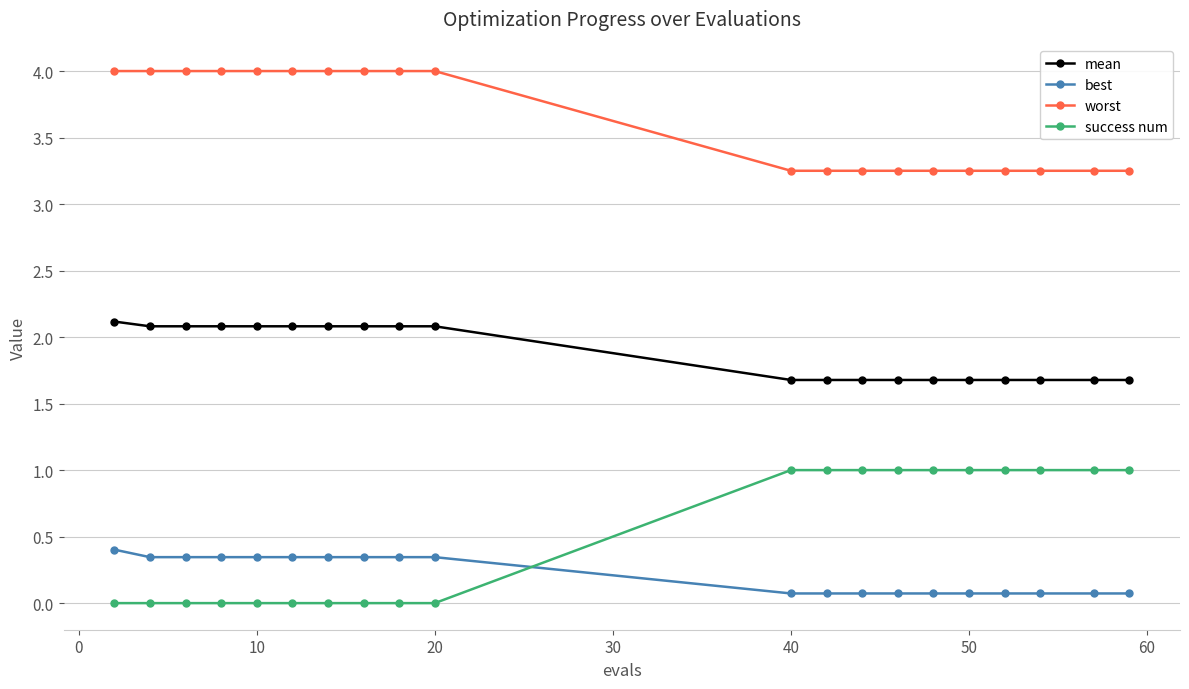

What is the maximum value shown in the chart?

4.0